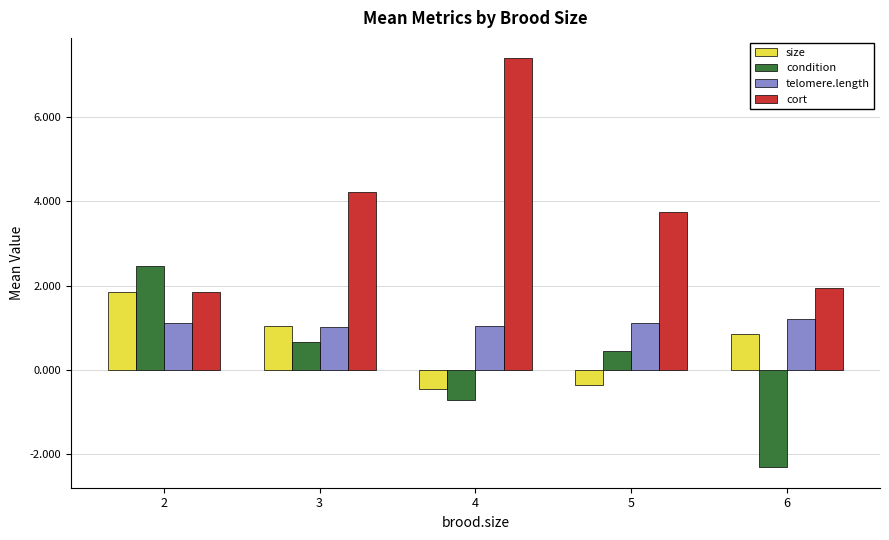

Does the chart contain any negative values?

Yes